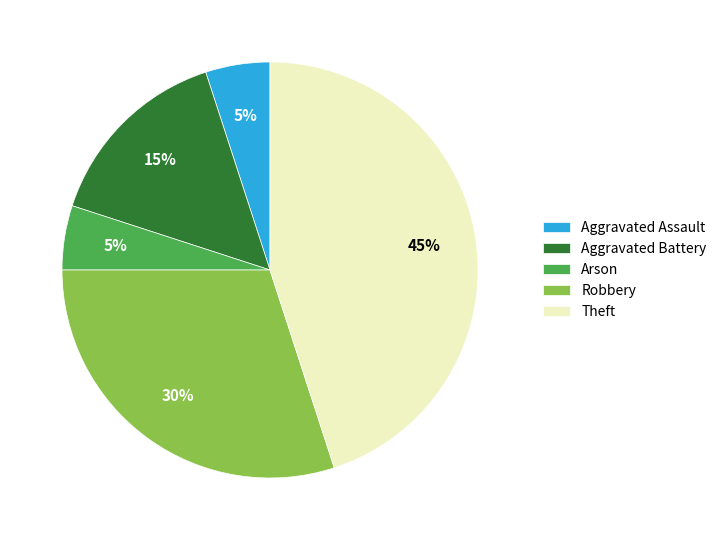

Count the number of slices in the pie.

5